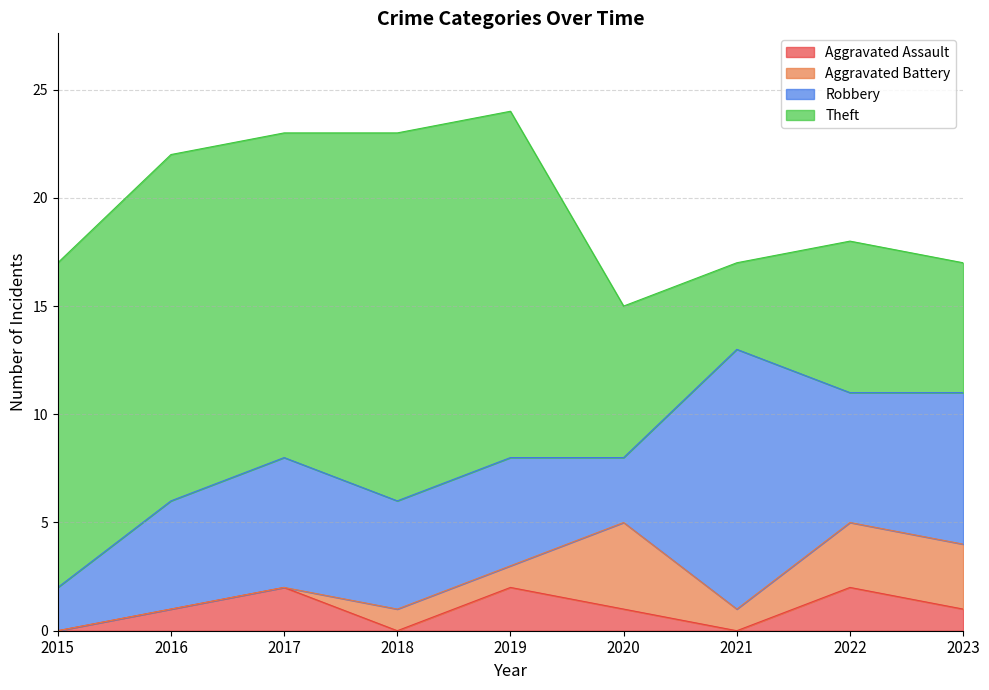

At which category is the sum across all series the highest?

2019